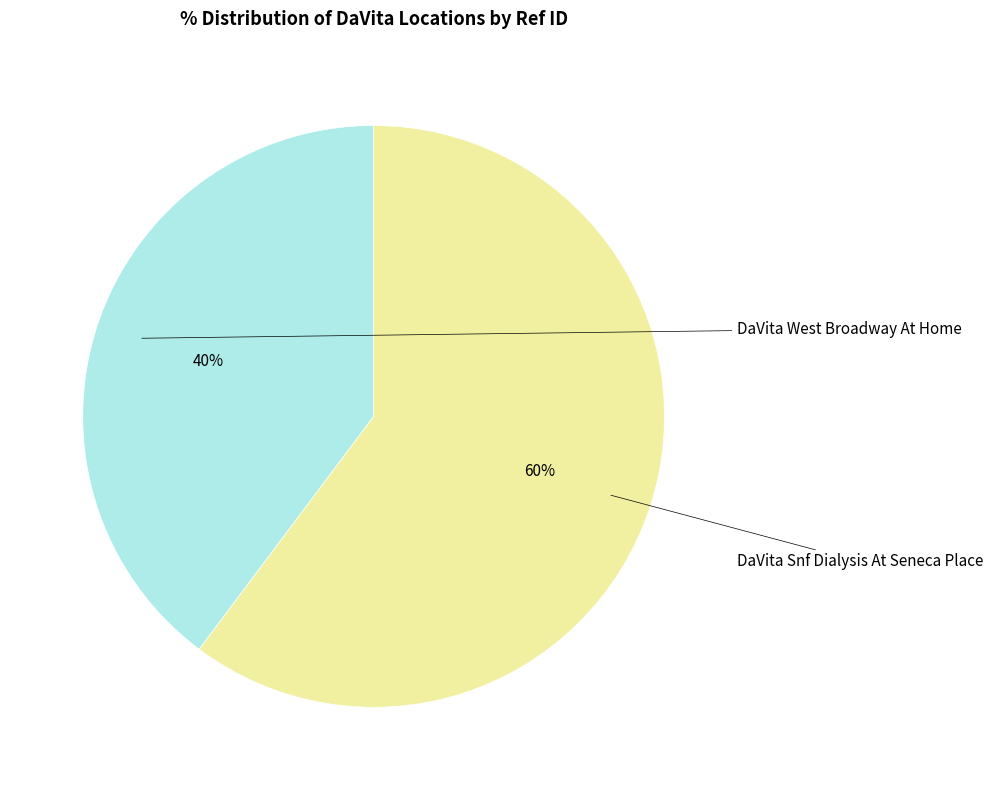

Does any single category account for the majority?

Yes